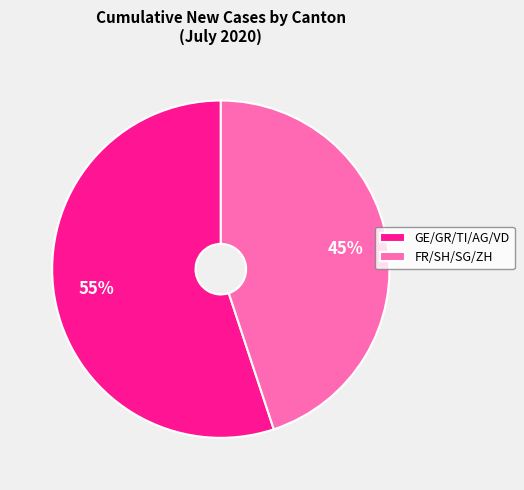

Which slice is the largest?

GE/GR/TI/AG/VD